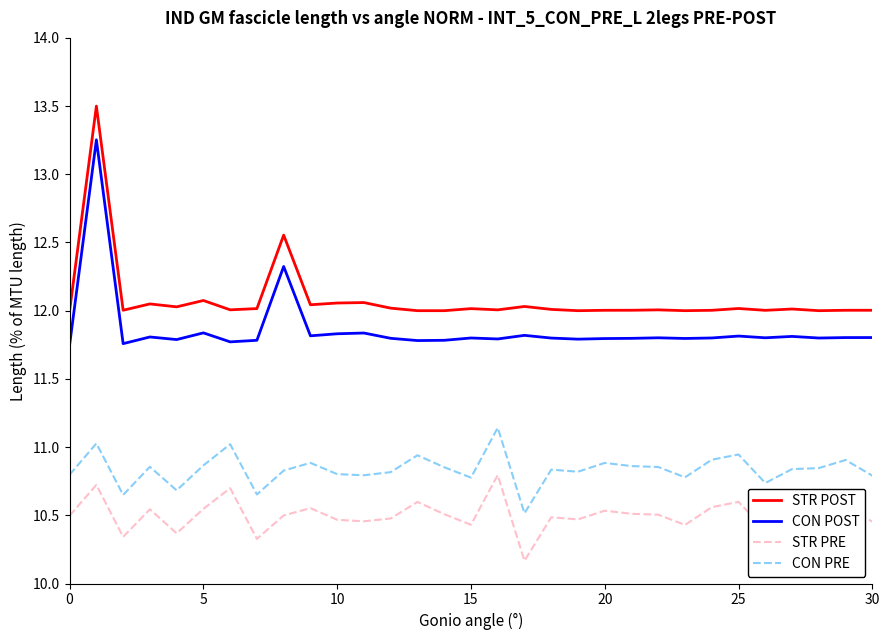

True or false: STR POST has more than 0 points higher than both neighbors.

True